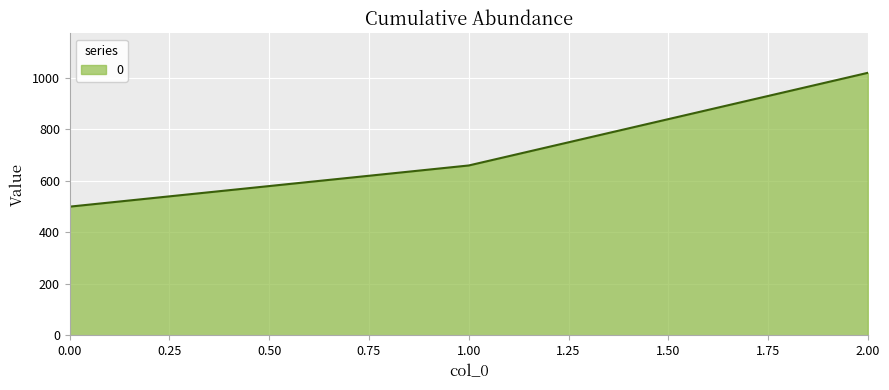

At which label is the value closest to 760?

1.00